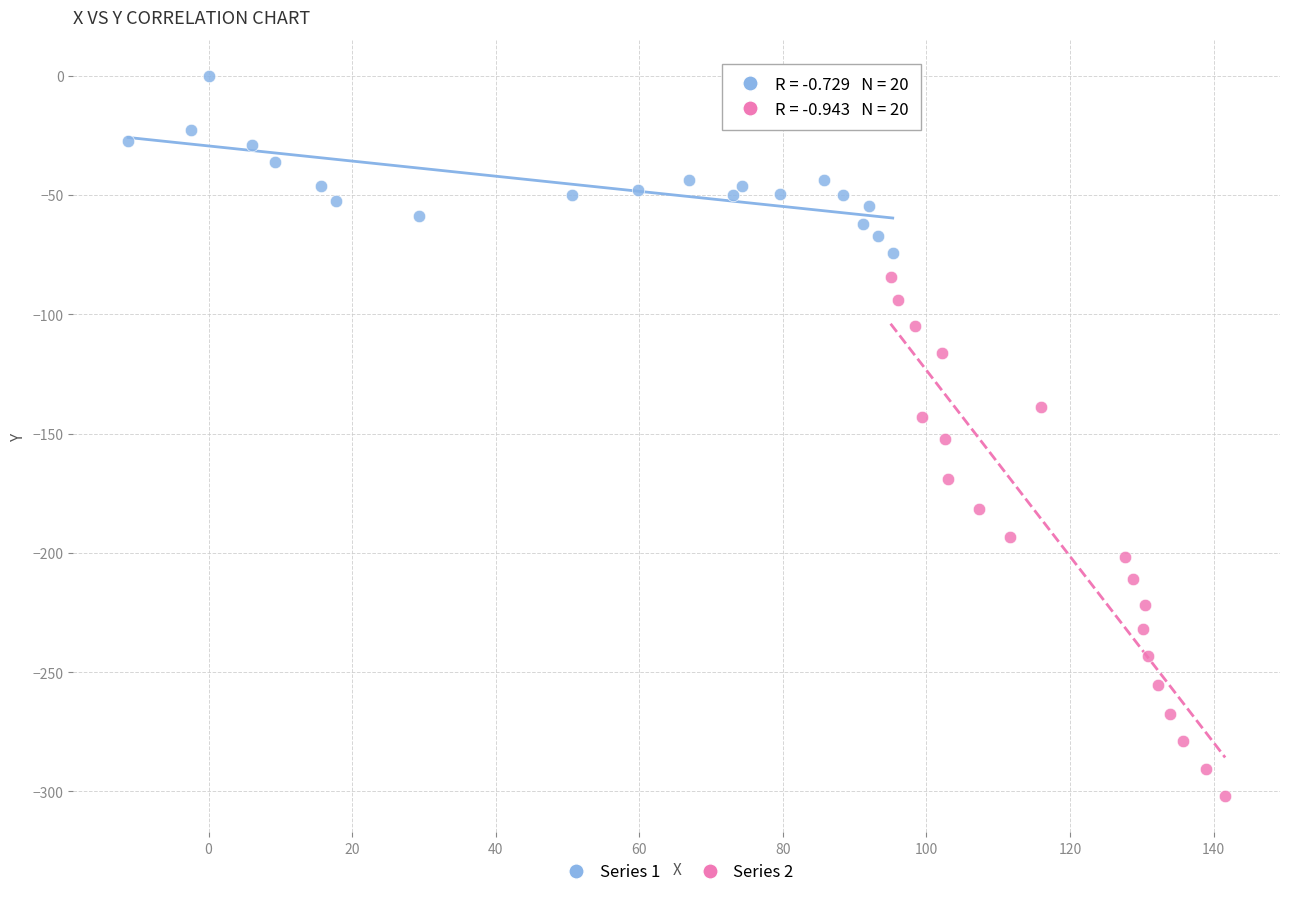

Which series has the largest Y range (max minus min)?

Series 2